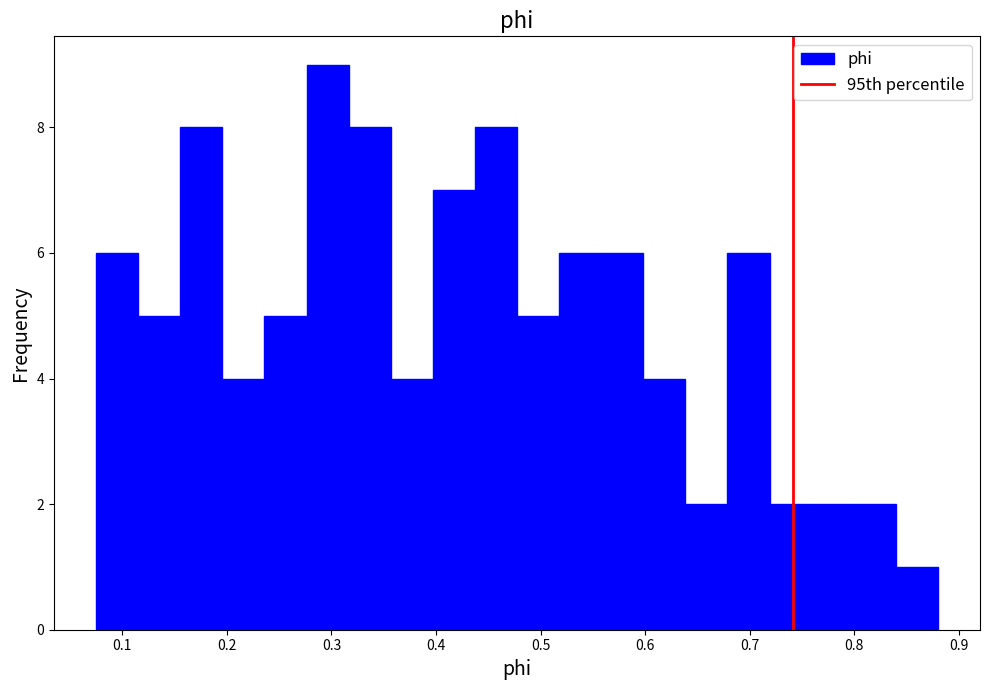

How tall is the bar that spans 0.84 to 0.88 on the x-axis? Neither the bar edges nor the heights are printed on the chart, so give them approximately, as read against the axes.

1